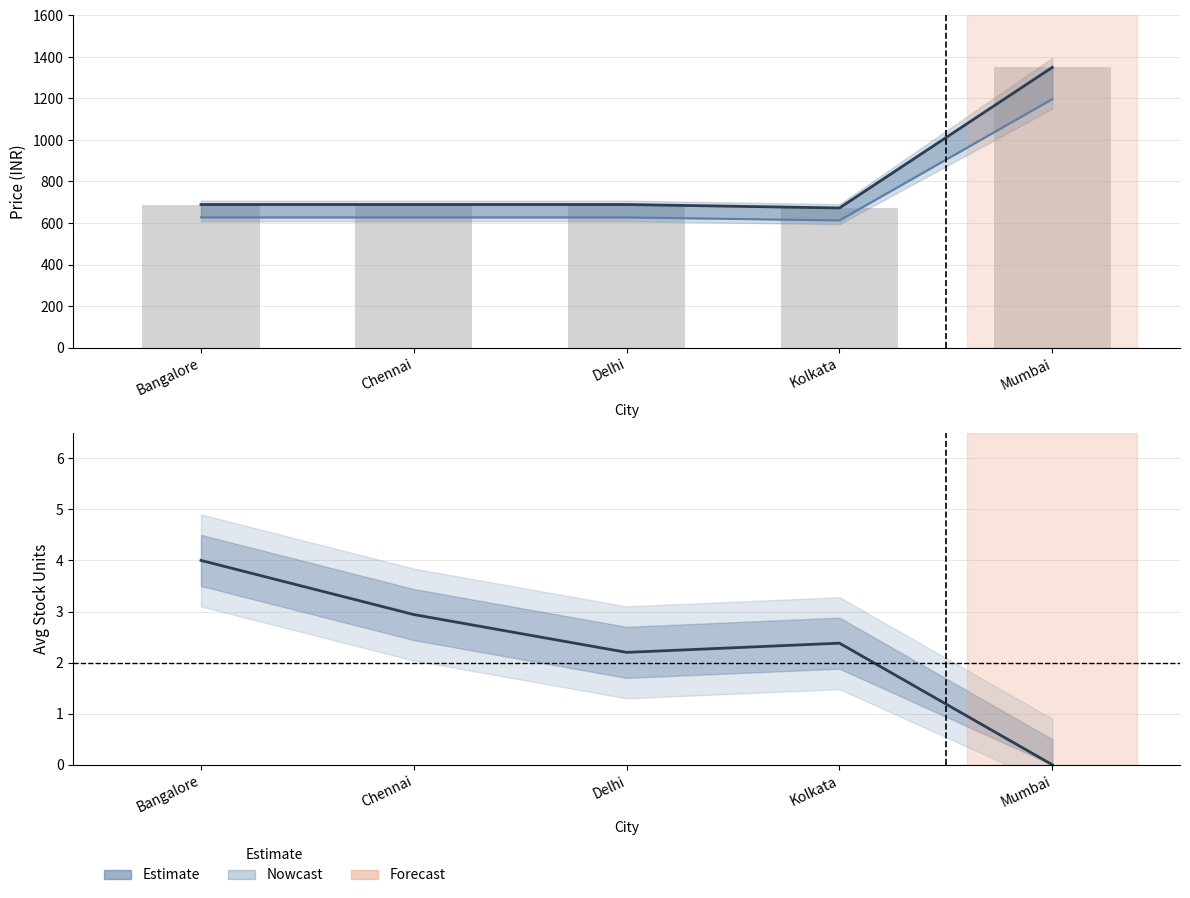

Reading right to left, transcribe all the data shown in this chart.

mrp line: Mumbai=1350.0	Kolkata=672.5	Delhi=689.0	Chennai=689.0	Bangalore=689.0
offer_price: Mumbai=1196.8	Kolkata=612.5	Delhi=627.0	Chennai=627.0	Bangalore=627.0
mrp: Mumbai=1350.0	Kolkata=672.5	Delhi=689.0	Chennai=689.0	Bangalore=689.0
stock: Mumbai=0.0	Kolkata=2.4	Delhi=2.2	Chennai=2.9	Bangalore=4.0